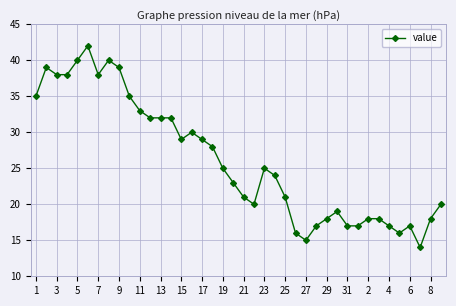

What is the greatest value displayed?

42